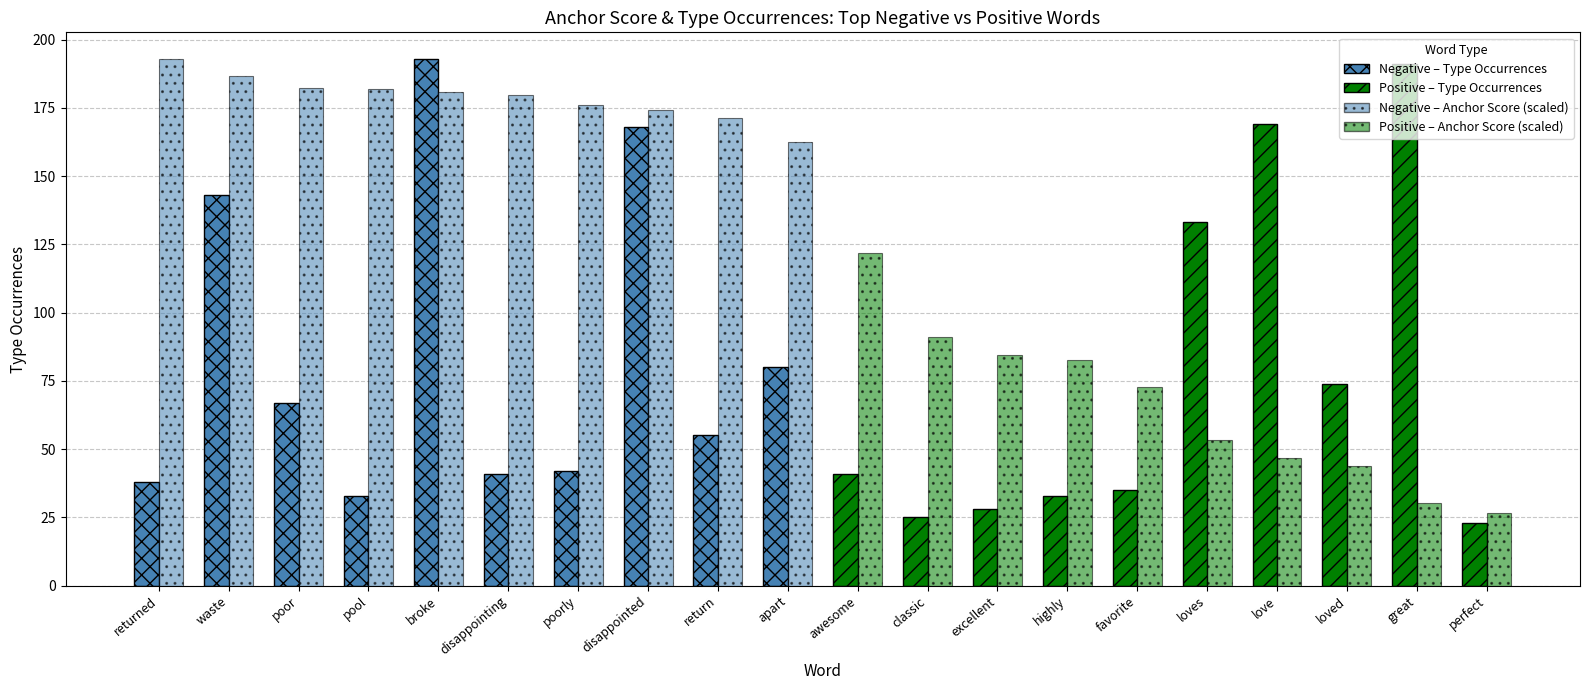

Which series has the largest range (max minus min)?

type occurences (positive)